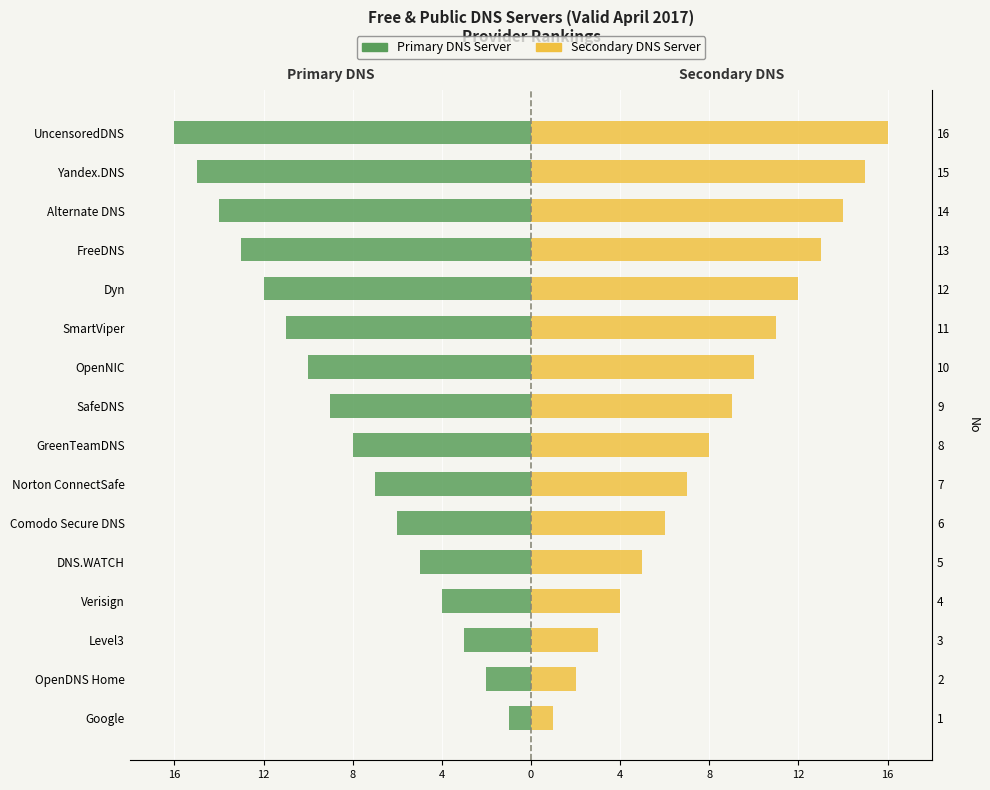

What are all the series names shown in the legend?

Primary DNS Server, Secondary DNS Server